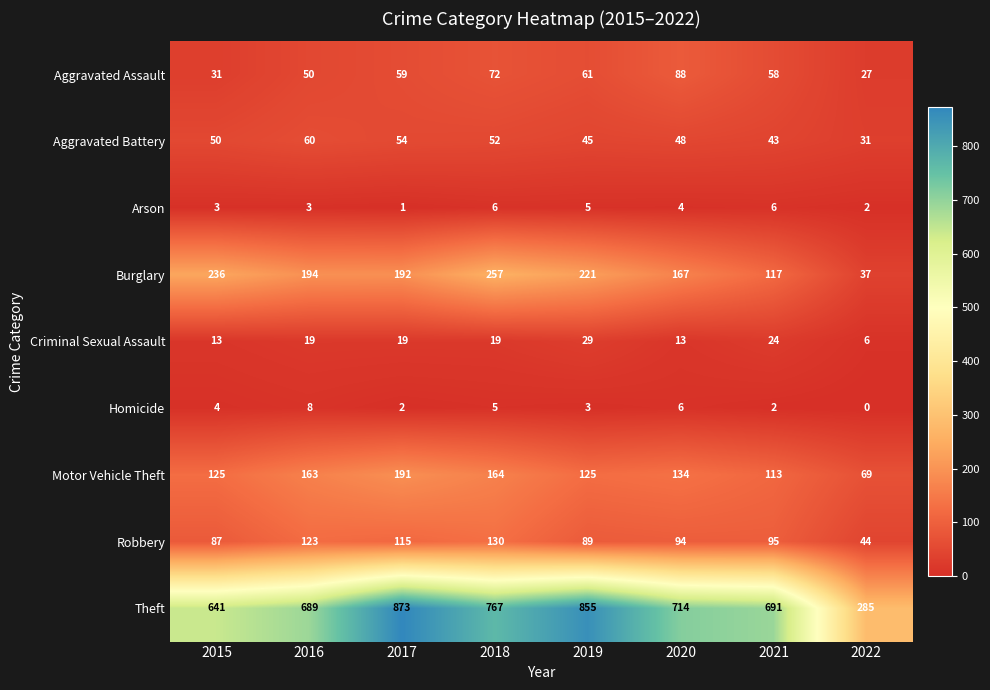

What is the difference between the highest and lowest values at 2018?

762